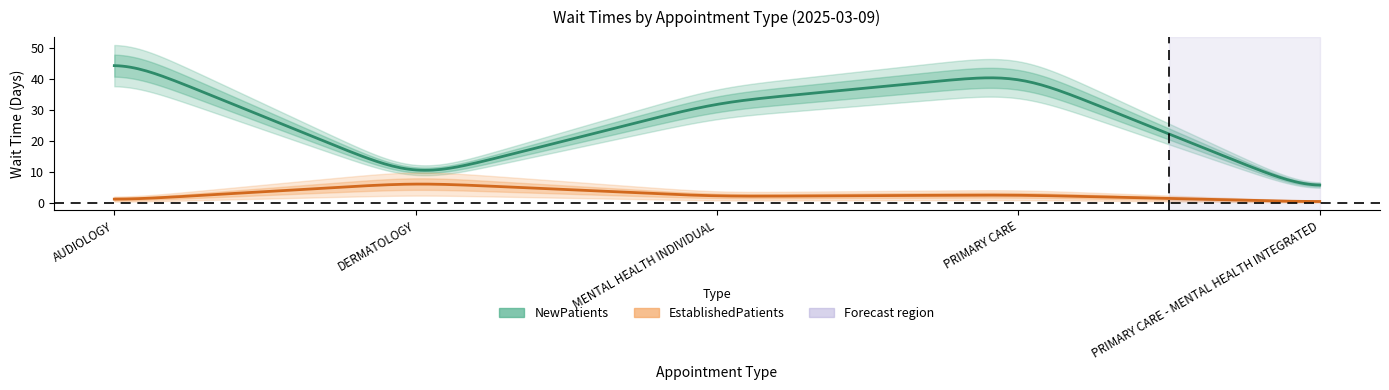

Is this an area chart (filled region under the line)?

No